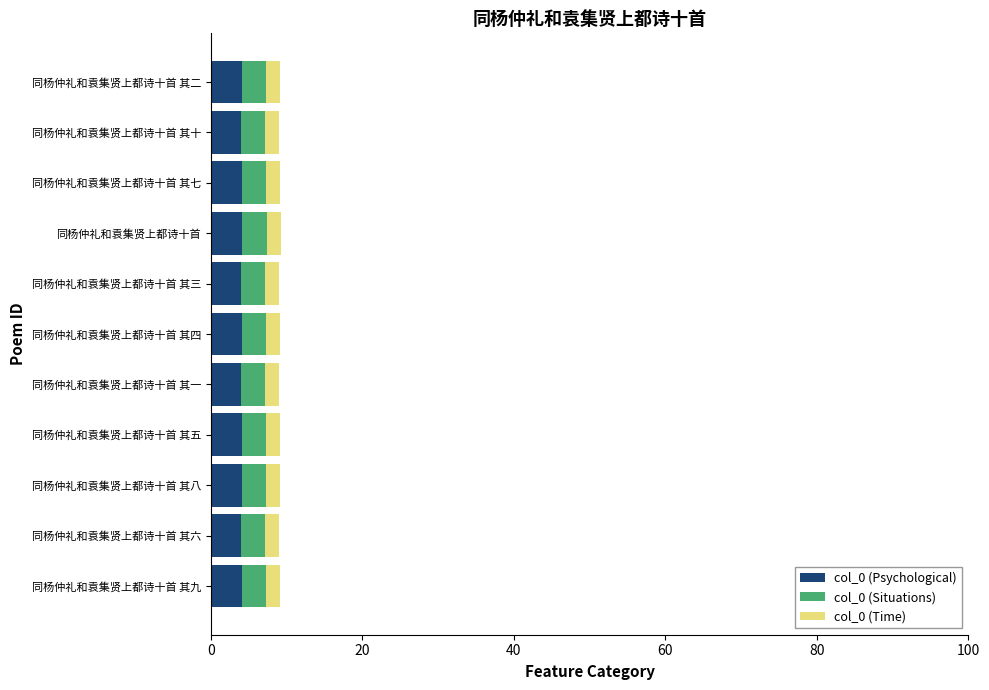

What is the sum of all col_0 (Psychological) values?

45.0